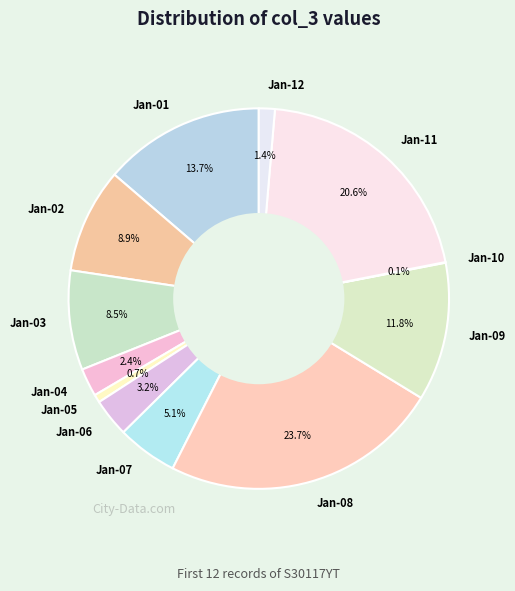

What is the largest slice in the pie chart?

Jan-08